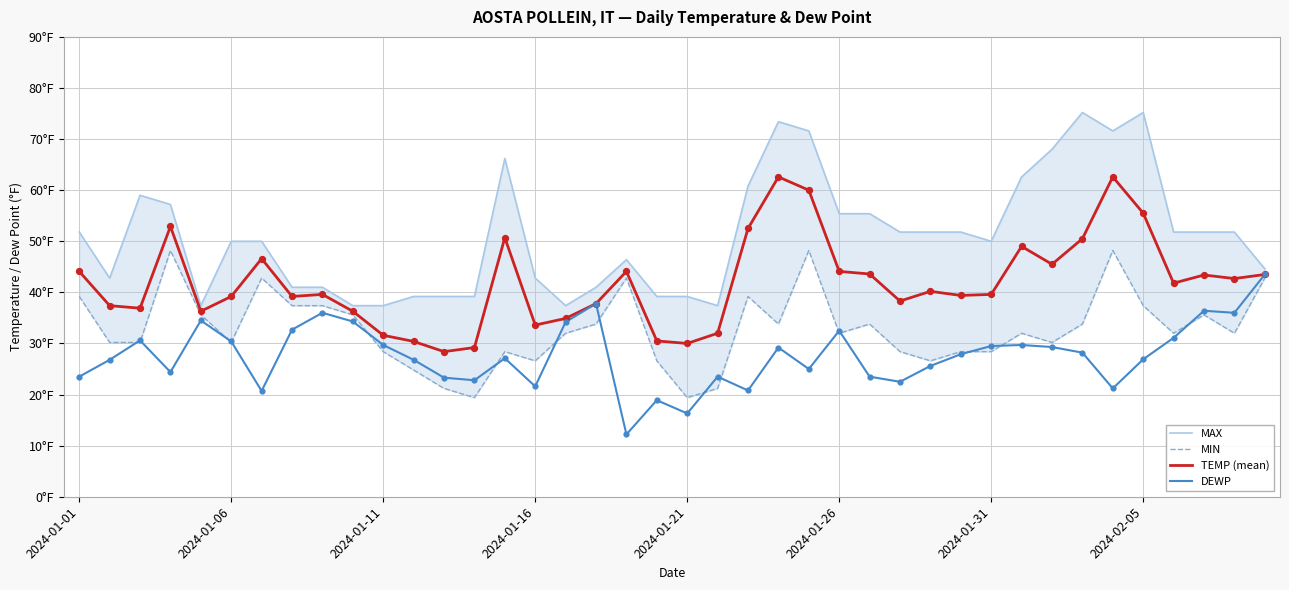

At which category is the sum across all series the highest?

24